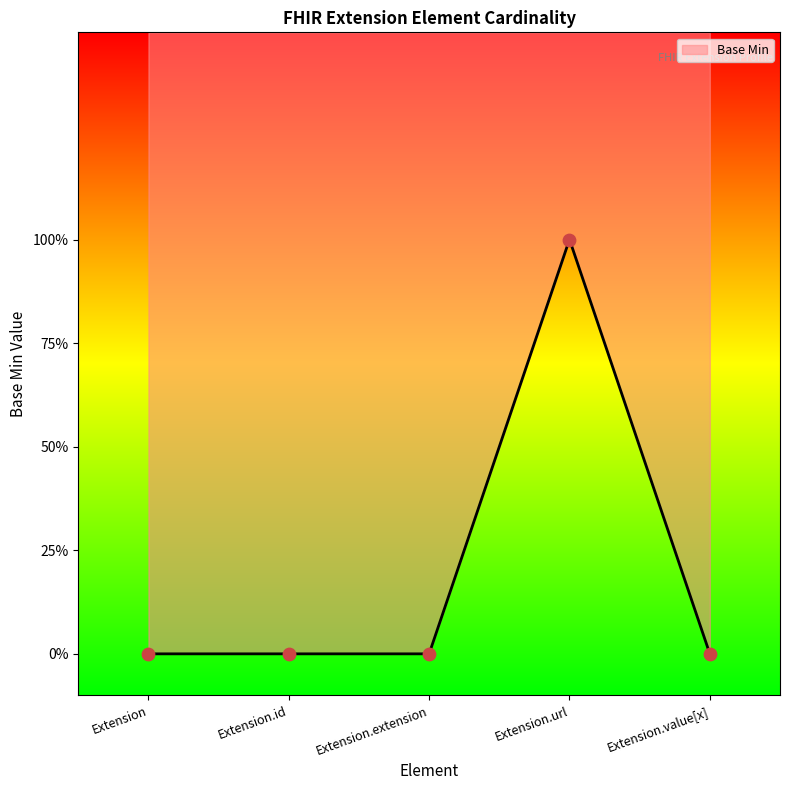

What is the change in value from Extension to Extension.url?

+1